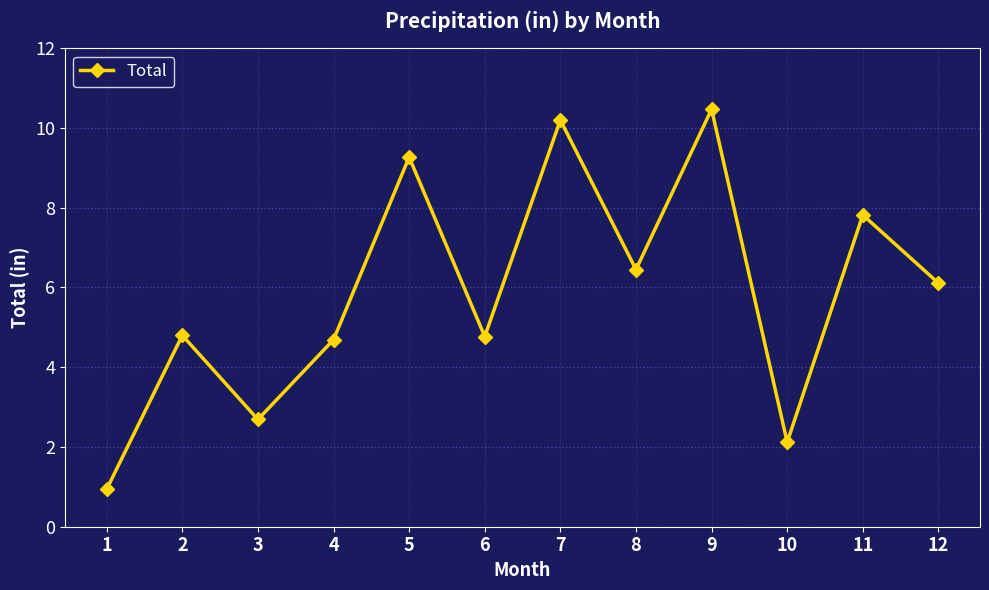

What is the change in value from 1 to 2?

+3.9